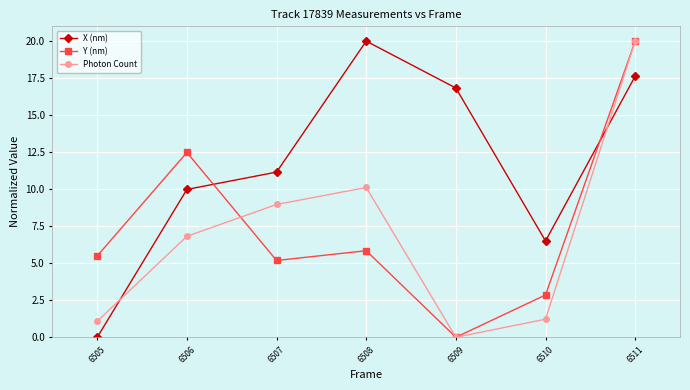

What is the sum of the Y (nm) values at 6509 and 6508?

5.8